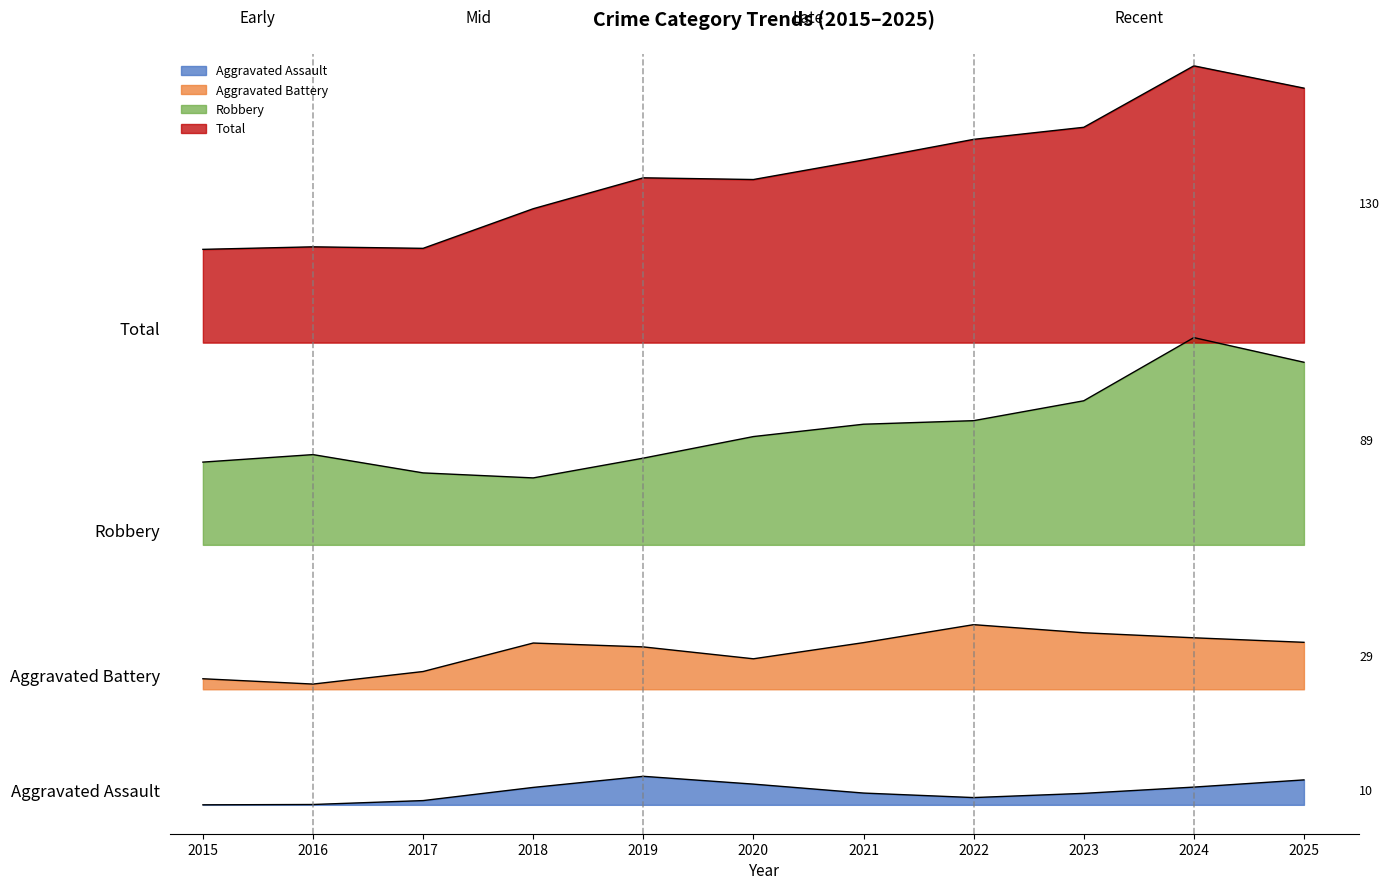

True or false: Total and Aggravated Assault intersect in this chart.

False